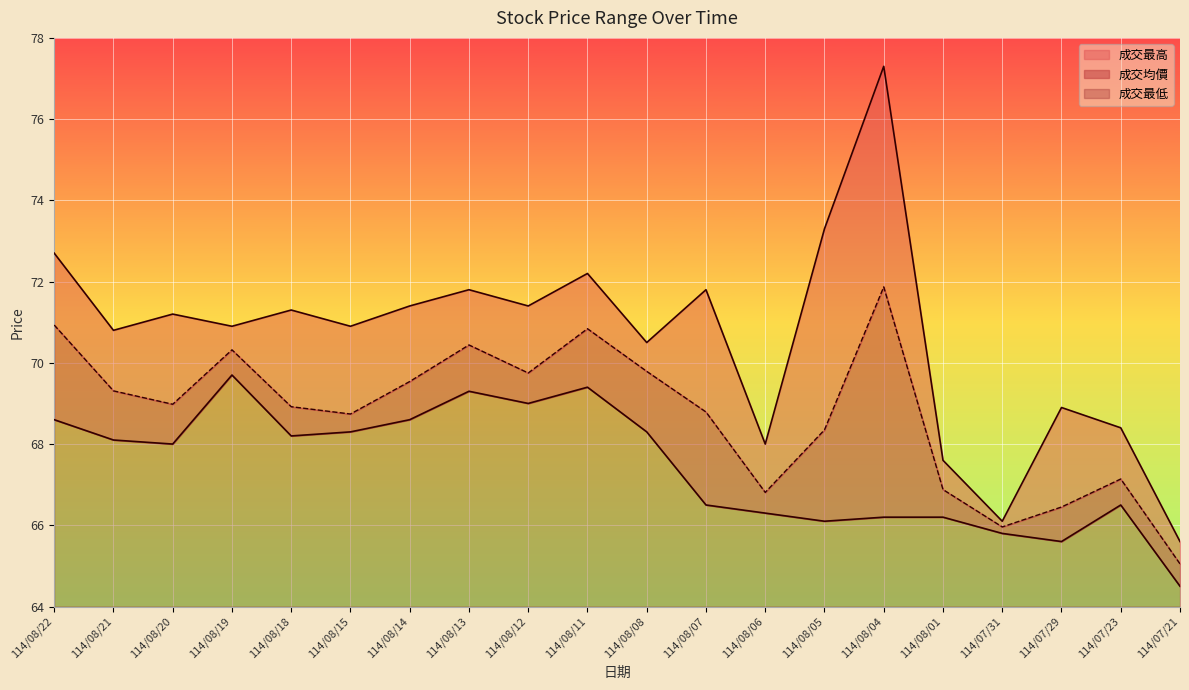

In 成交最低, how many points are higher than both neighbors (excluding endpoints)?

4